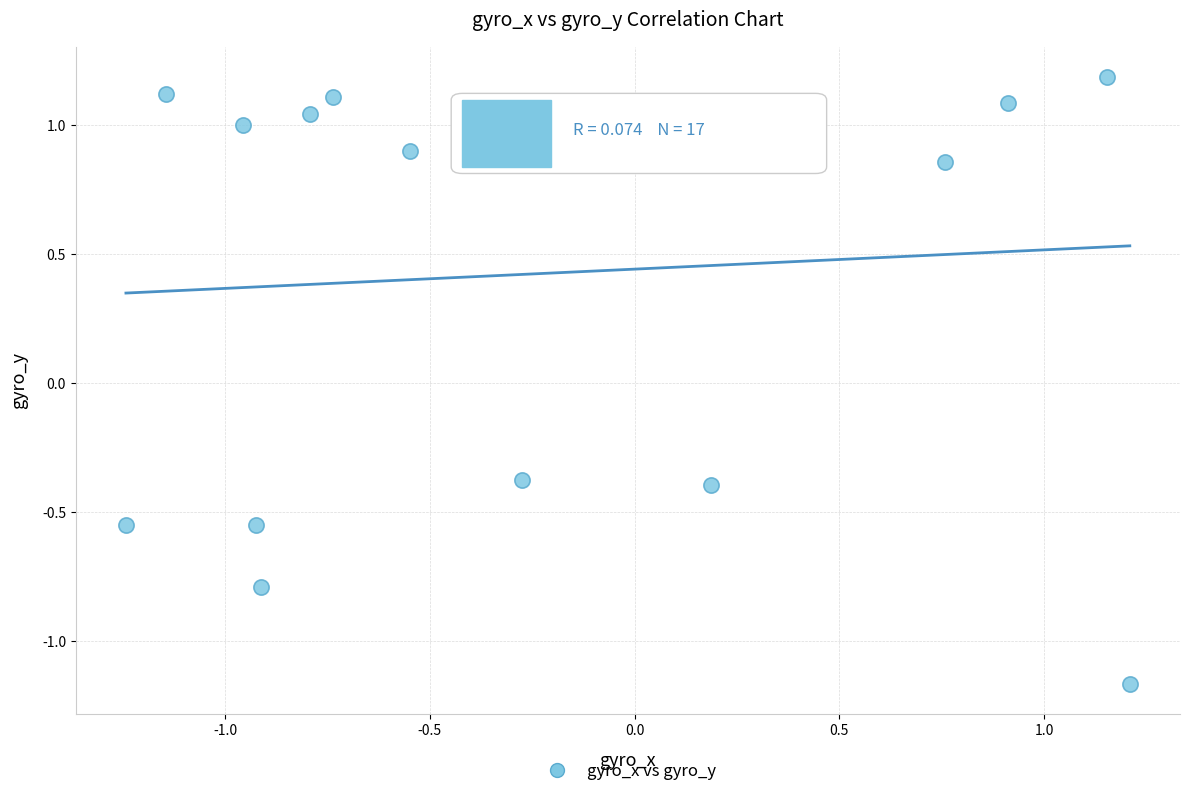

What is the range of X values (max minus min)?

2.5